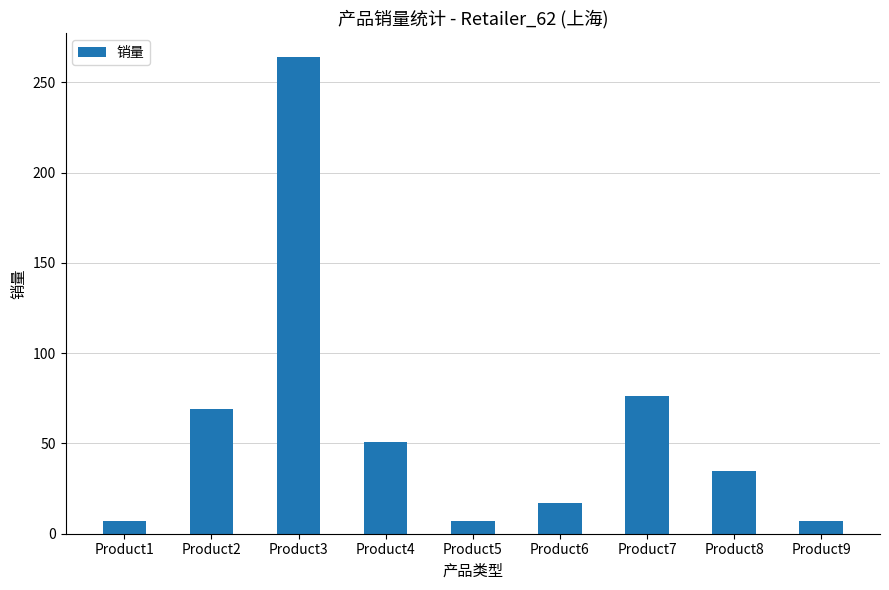

Between Product7 and Product4, which is larger?

Product7